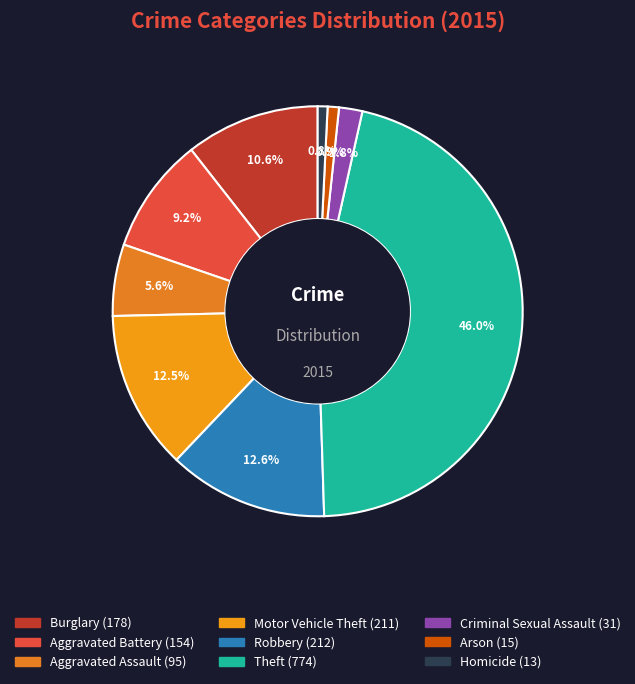

Approximately how many times larger is the value at Aggravated Battery compared to Arson?

10.3